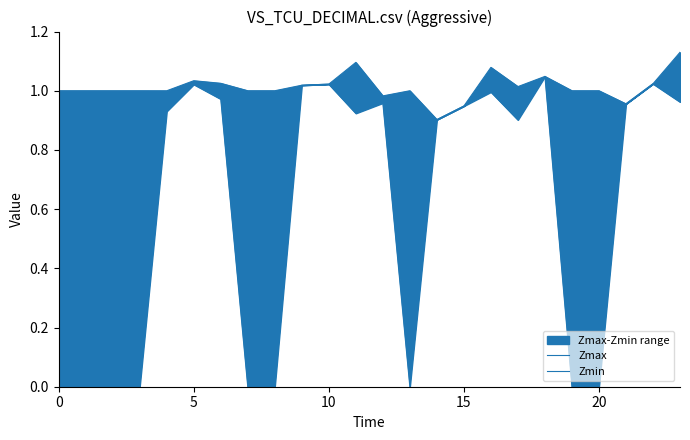

Reading left to right, what are all the values shown in this chart?

Zmax: 1.0	1.0	1.0	1.0	1.0	1.0	1.0	1.0	1.0	1.0	1.0	1.1	1.0	1.0	0.9	0.9	1.1	1.0	1.0	1.0	1.0	1.0	1.0	1.1
Zmin: 0.0	0.0	0.0	0.0	0.9	1.0	1.0	0.0	0.0	1.0	1.0	0.9	1.0	0.0	0.9	0.9	1.0	0.9	1.0	0.0	0.0	1.0	1.0	1.0